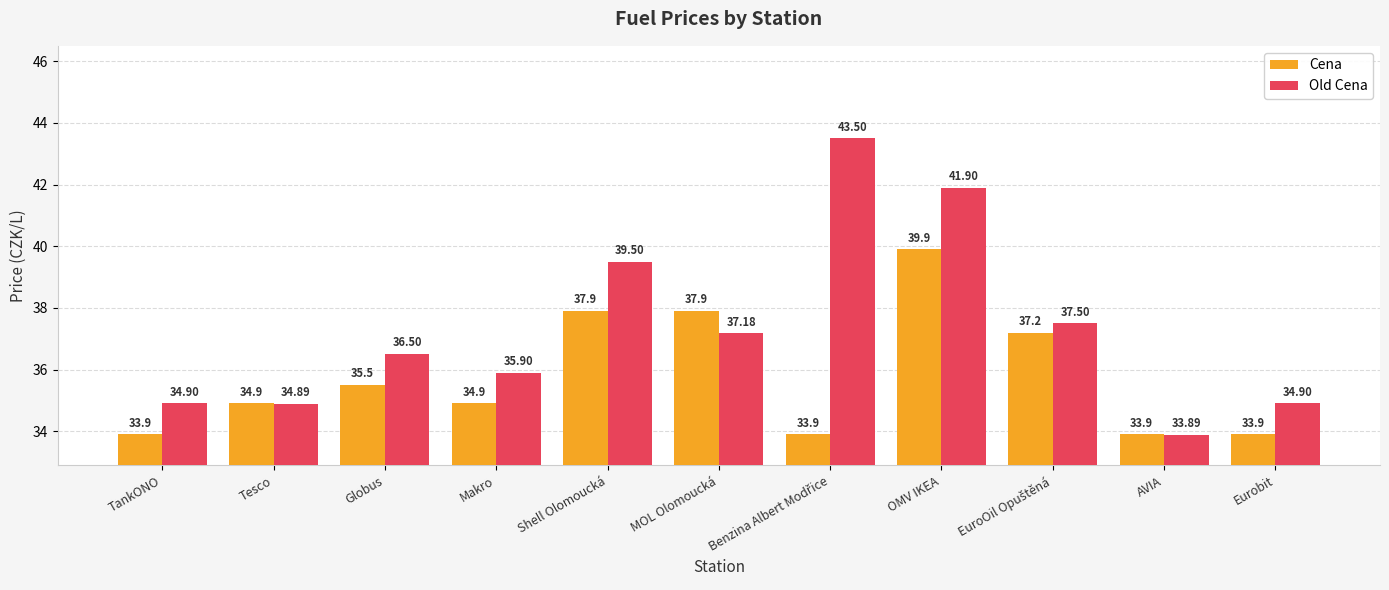

What is the label of the 6th bar from the left?

MOL Olomoucká